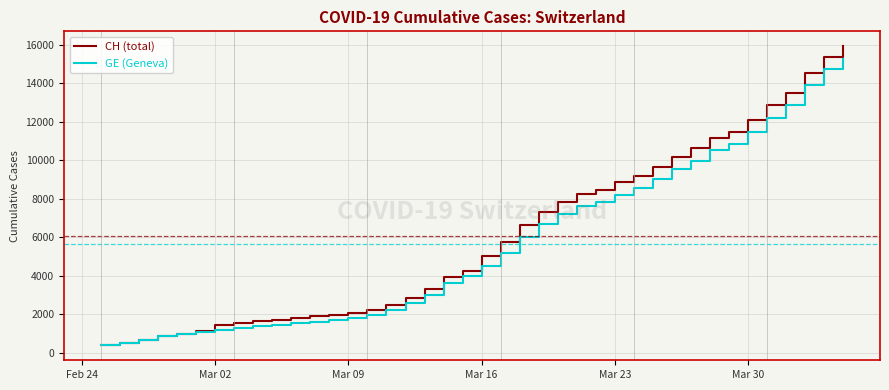

What is the greatest value displayed?

15926